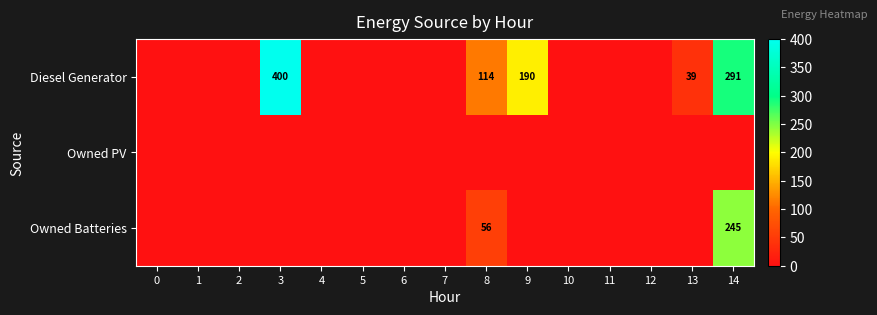

The value of Owned Batteries at 13 is 168. True or false?

False